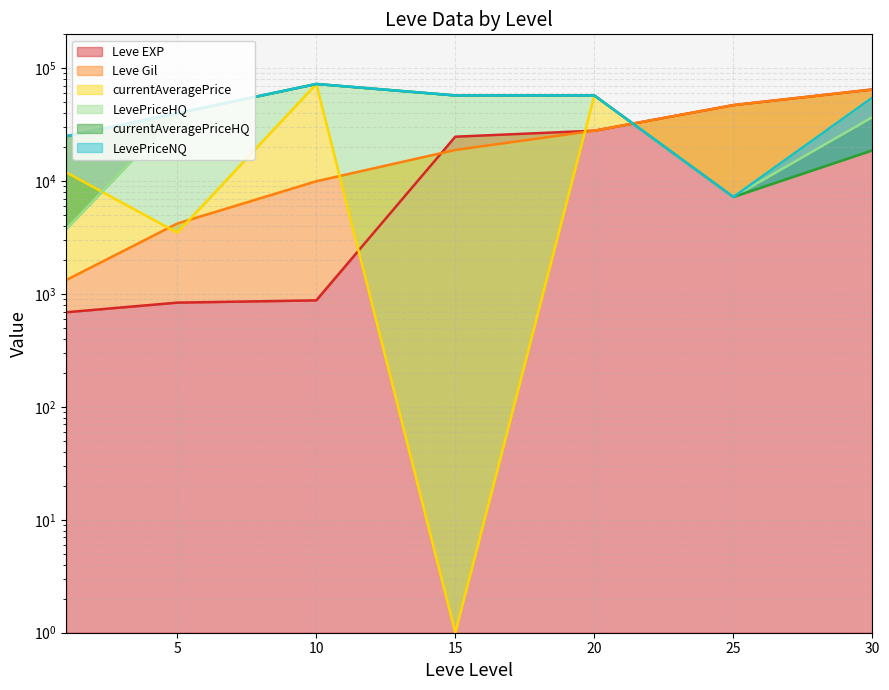

True or false: LevePriceHQ has more than 2 interior local peaks.

False